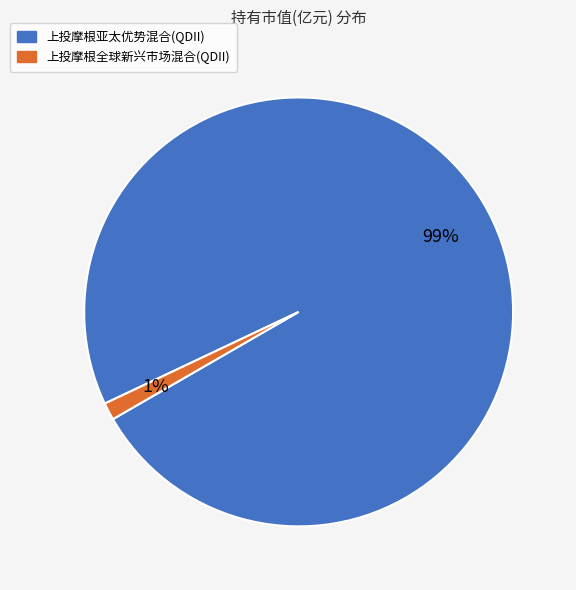

The 上投摩根亚太优势混合(QDII) slice represents 89% of the pie. True or false?

False